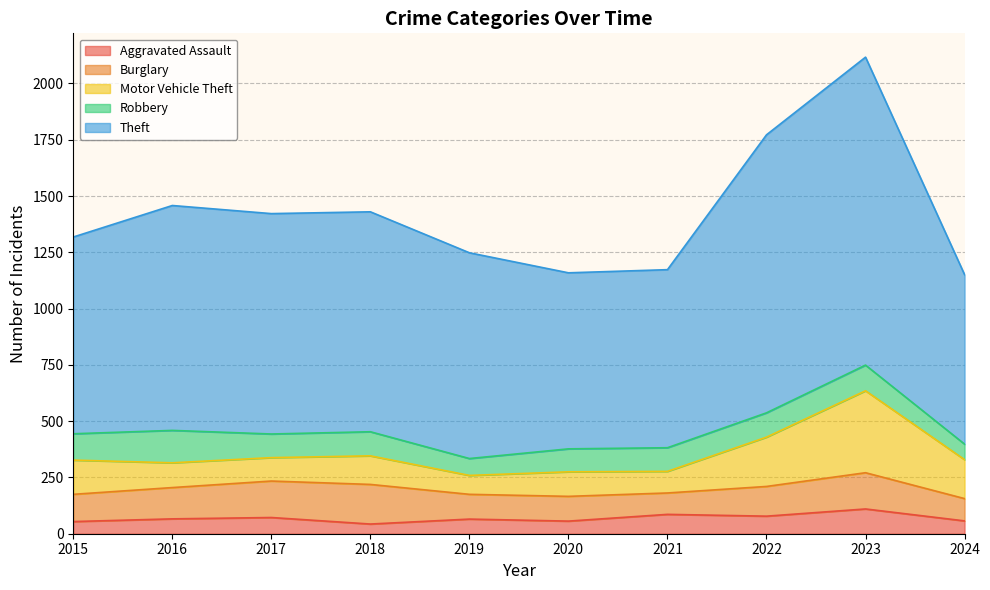

At which category is the sum across all series the highest?

2023